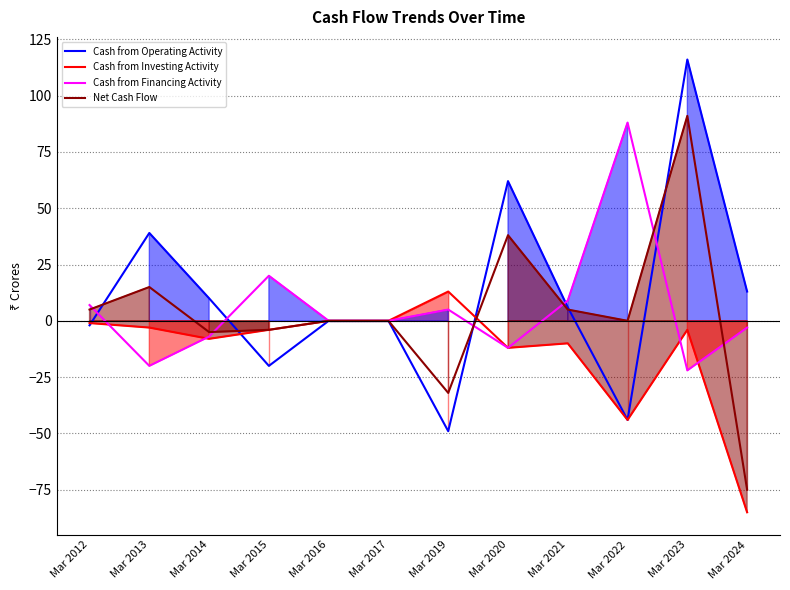

Which series has the largest total across all categories?

Cash from Operating Activity